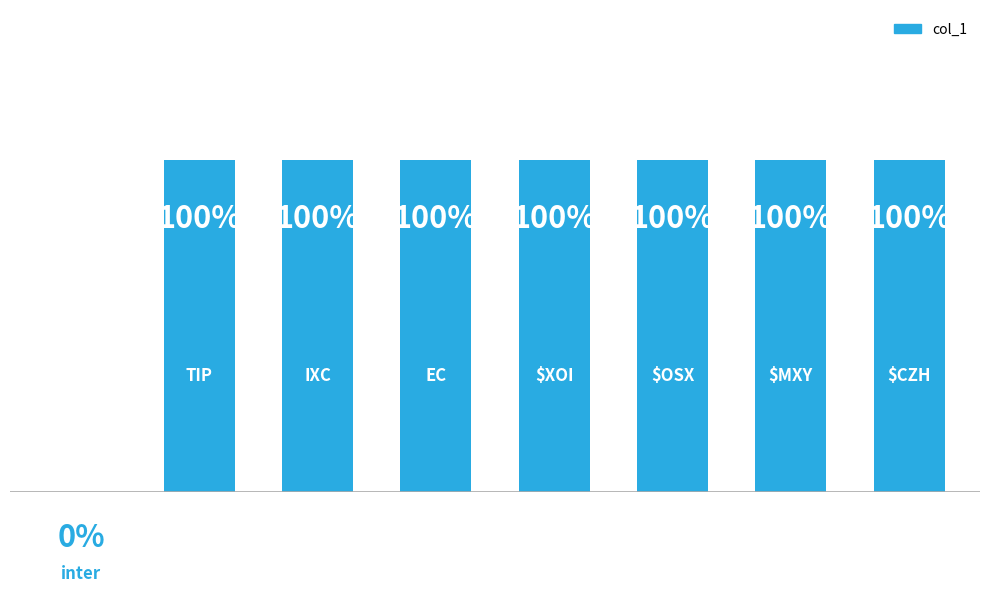

Reading left to right, extract all data points from this chart.

0	1	1	1	1	1	1	1